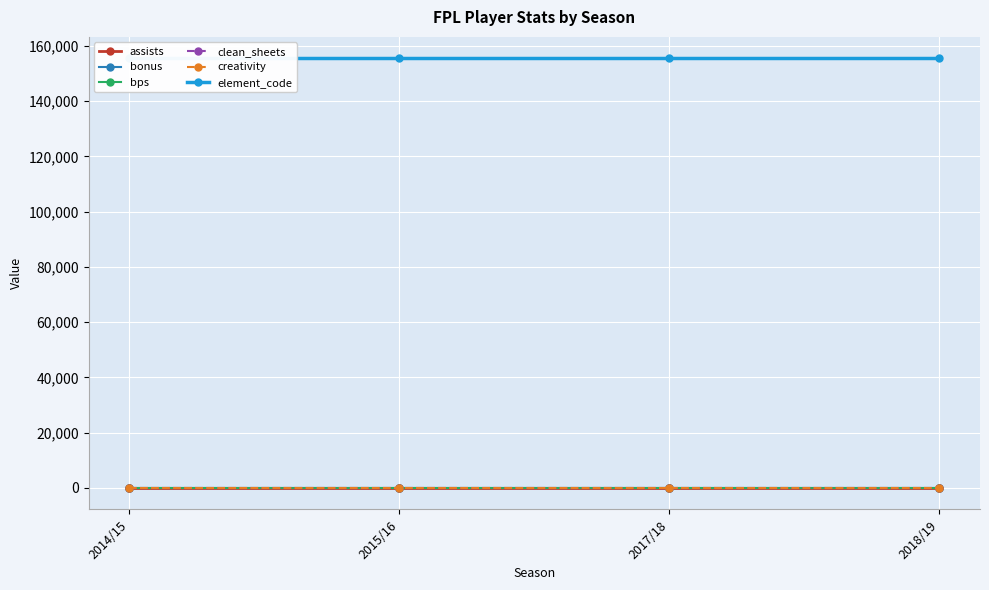

How many data points does each series have?

4